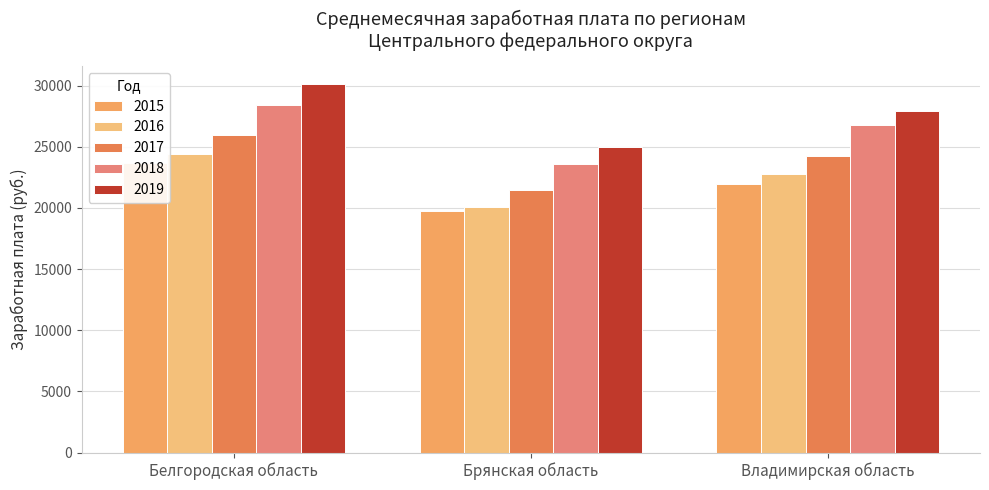

What position from the left is Владимирская область?

3